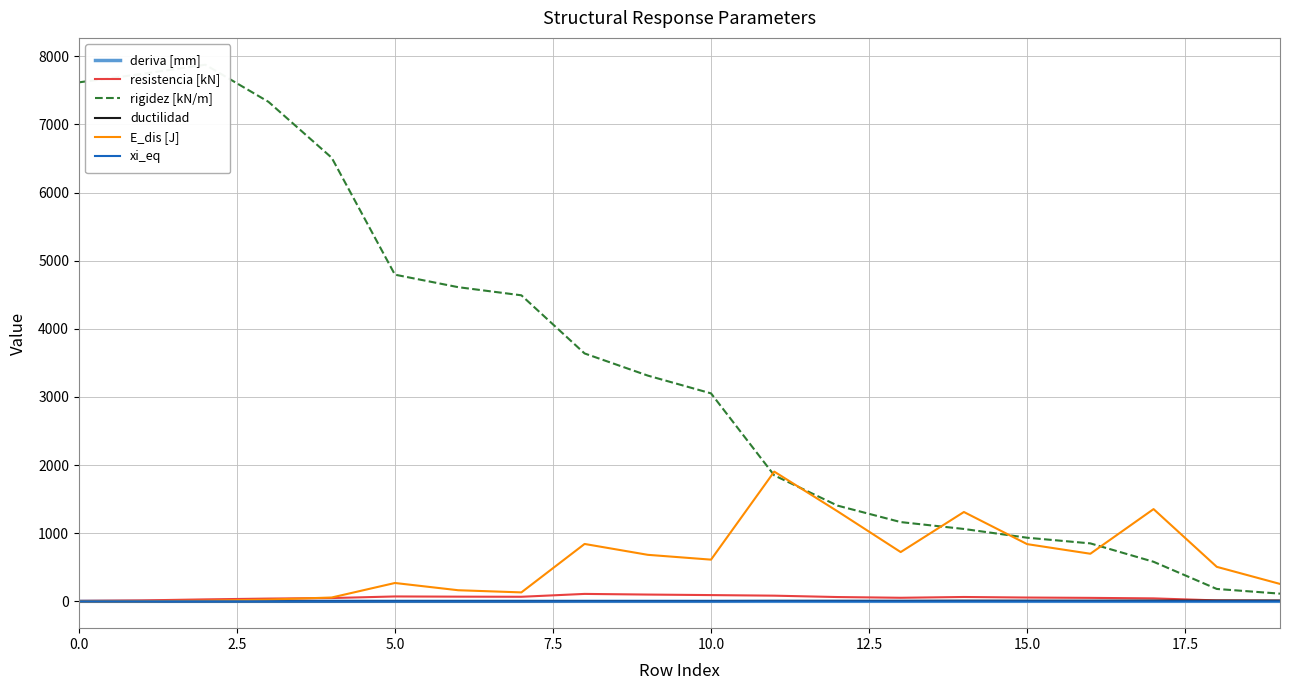

What is the sum of all resistencia [kN] values?

1079.2